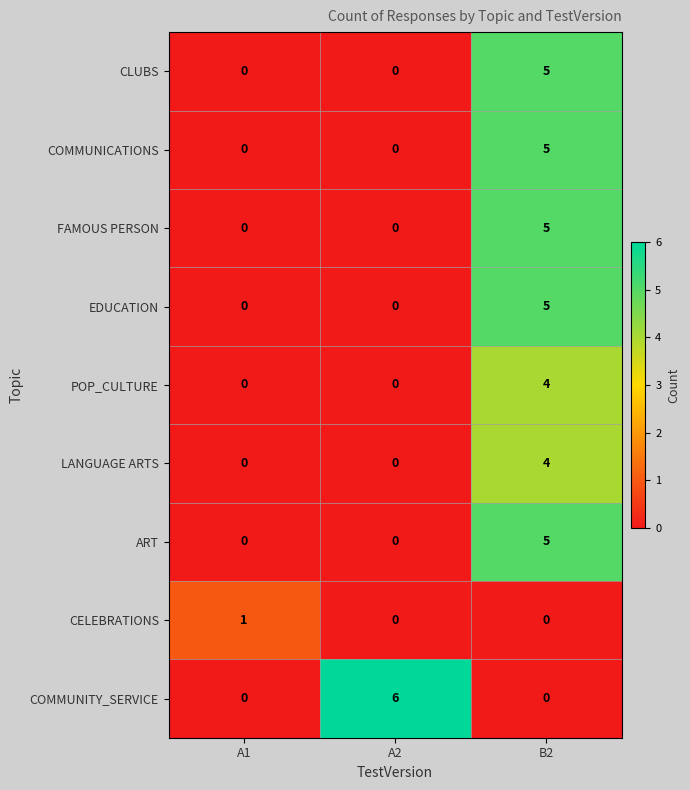

Which series has the largest total across all categories?

COMMUNITY_SERVICE